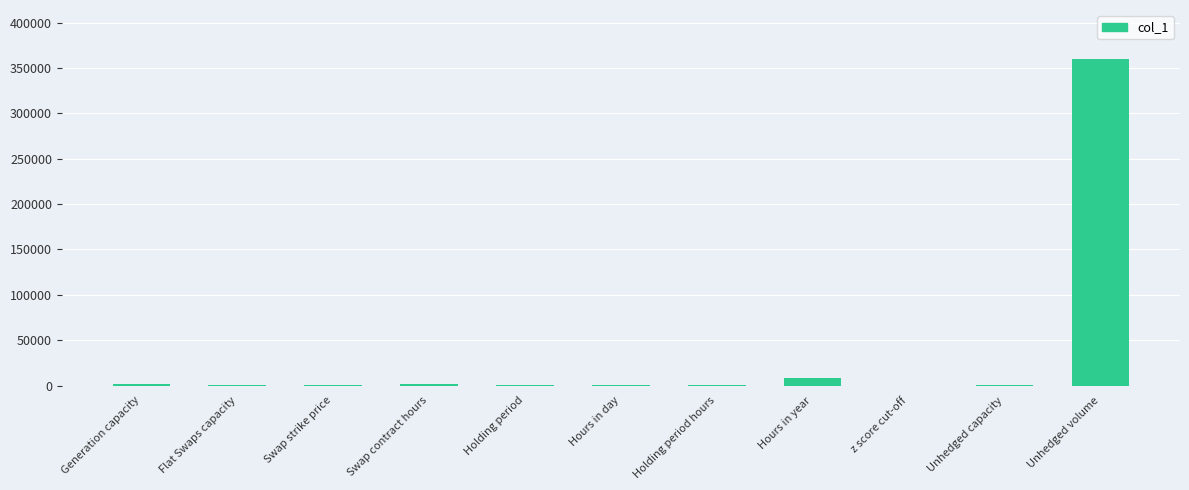

Which label corresponds to the largest value in the chart?

Unhedged volume